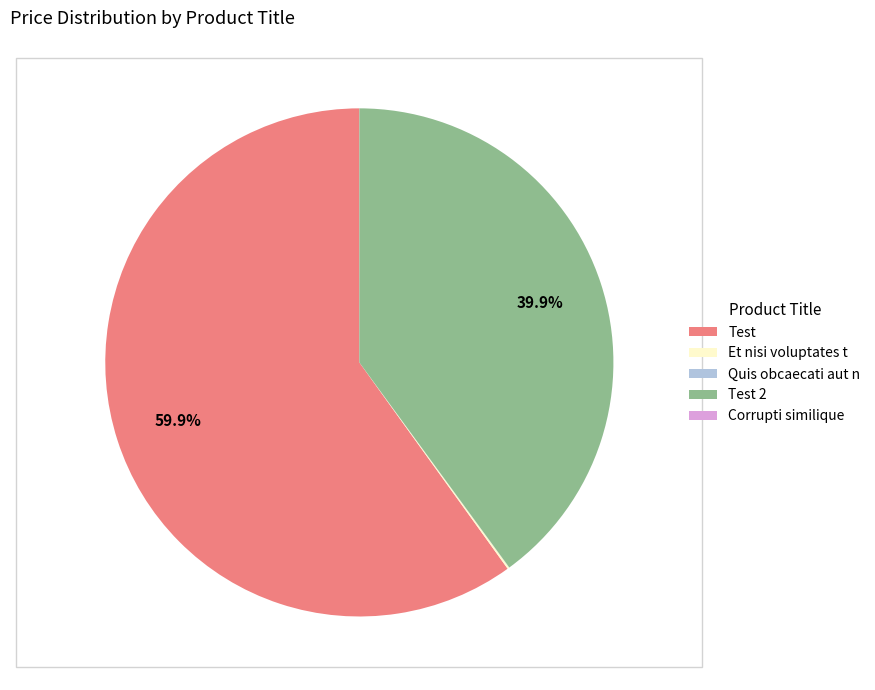

What percentage is the Test slice, to the nearest percent?

60%